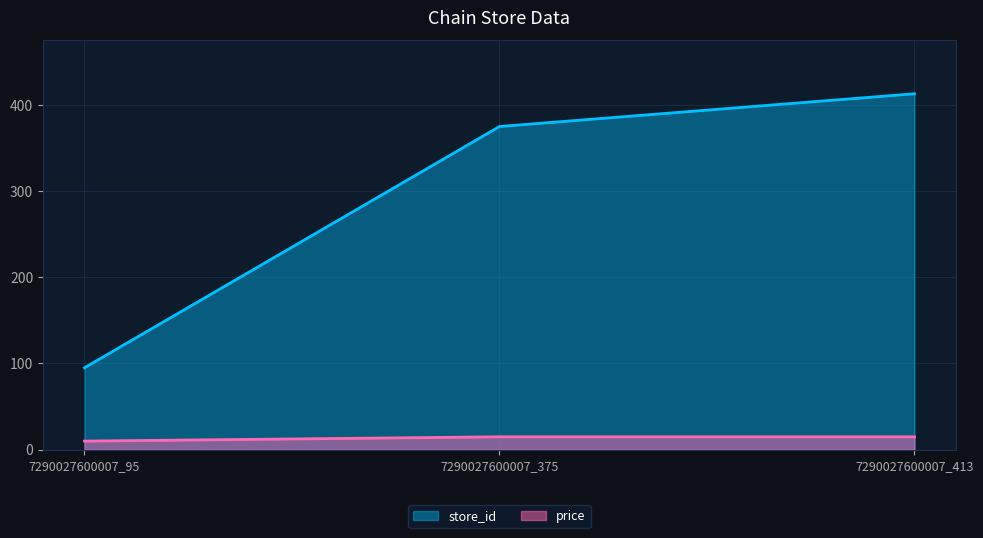

Which category has the highest value in the price series?

7290027600007_375